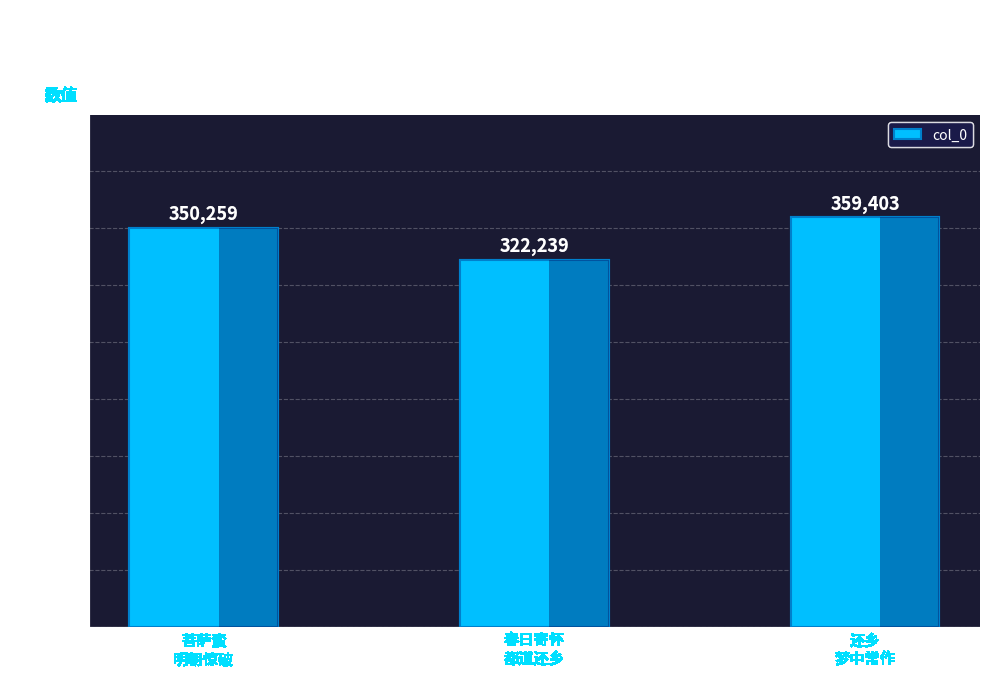

What position from the right is 春日寄怀
都道还乡?

2